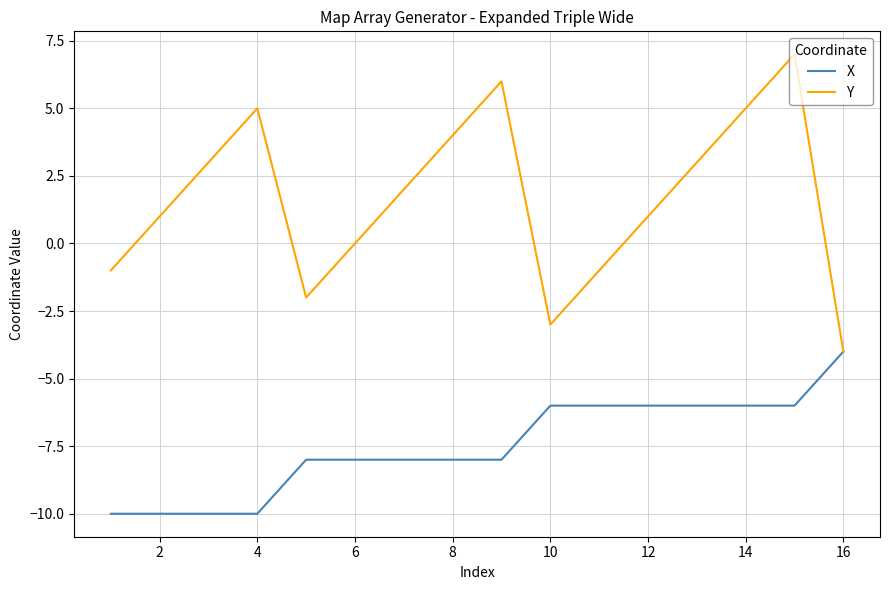

Which series has the largest range (max minus min)?

Y